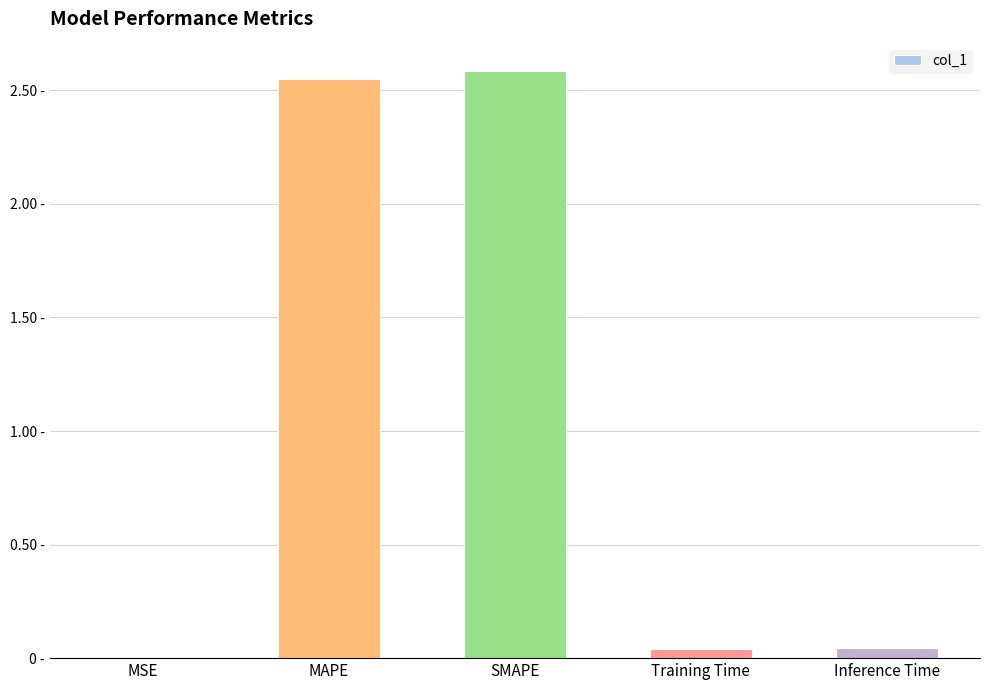

How many series are shown in this chart?

1